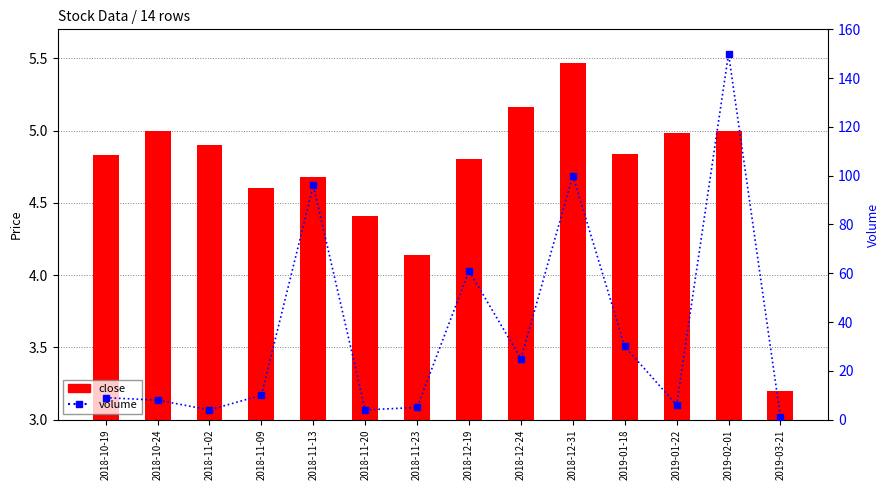

Reading left to right, list all the values displayed in this chart.

close: 2018-10-19=4.8	2018-10-24=5.0	2018-11-02=4.9	2018-11-09=4.6	2018-11-13=4.7	2018-11-20=4.4	2018-11-23=4.1	2018-12-19=4.8	2018-12-24=5.2	2018-12-31=5.5	2019-01-18=4.8	2019-01-22=5.0	2019-02-01=5.0	2019-03-21=3.2
volume: 2018-10-19=9.0	2018-10-24=8.0	2018-11-02=4.0	2018-11-09=10.0	2018-11-13=96.0	2018-11-20=4.0	2018-11-23=5.0	2018-12-19=61.0	2018-12-24=25.0	2018-12-31=100.0	2019-01-18=30.0	2019-01-22=6.0	2019-02-01=150.0	2019-03-21=1.0